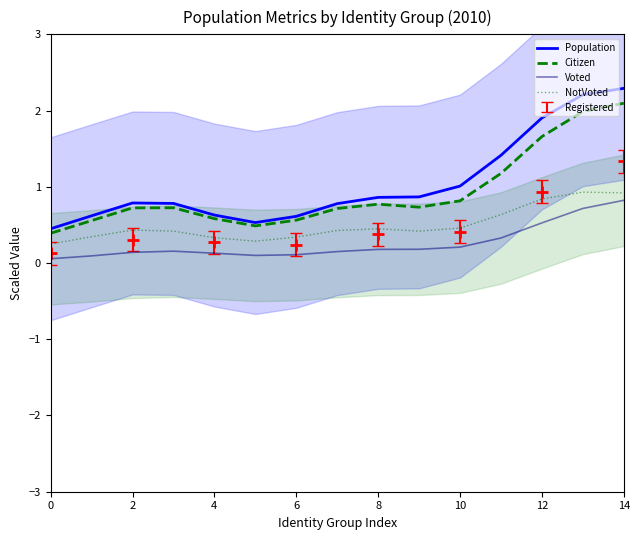

True or false: Voted and Citizen intersect in this chart.

False